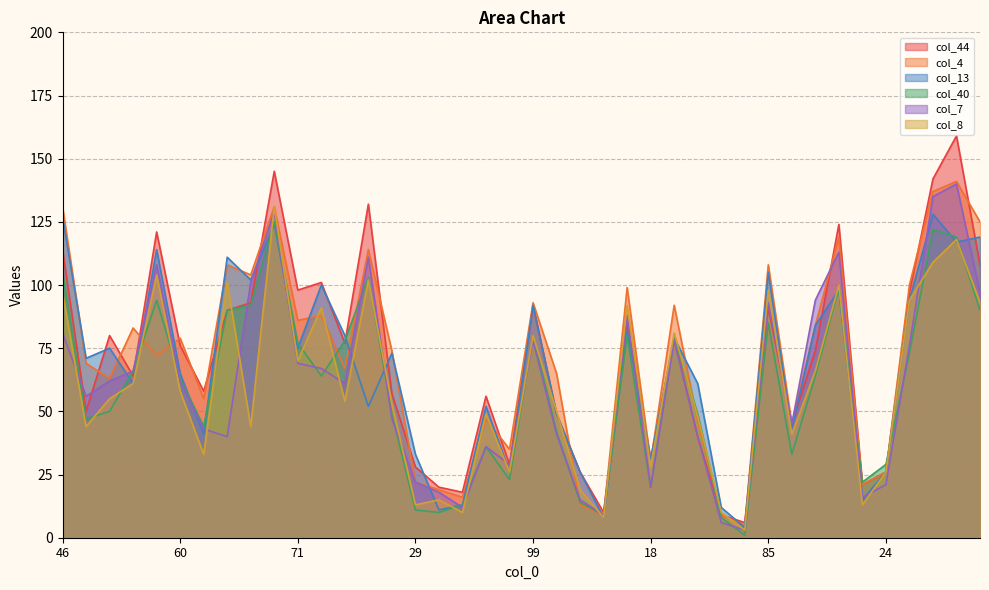

How many times do col_13 and col_44 cross each other?

13